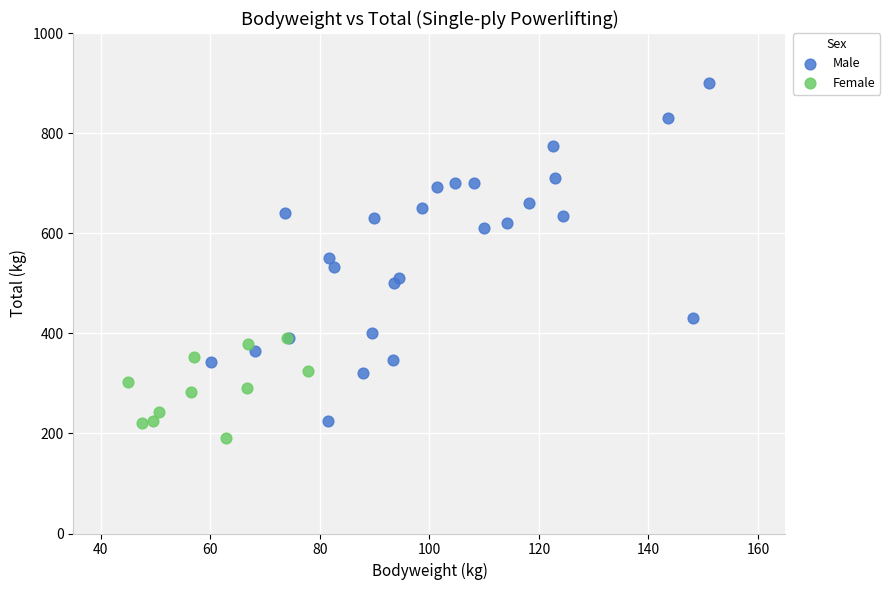

What are all the series names shown in the legend?

Male, Female